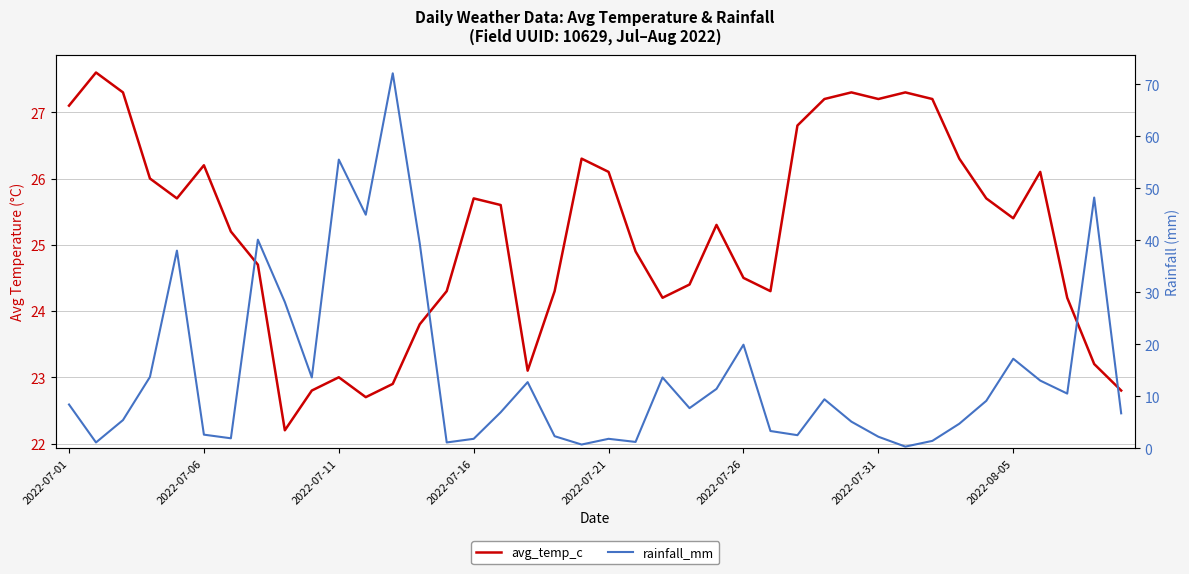

What is the value of the avg_temp_c point at the 17th from the left?

25.6